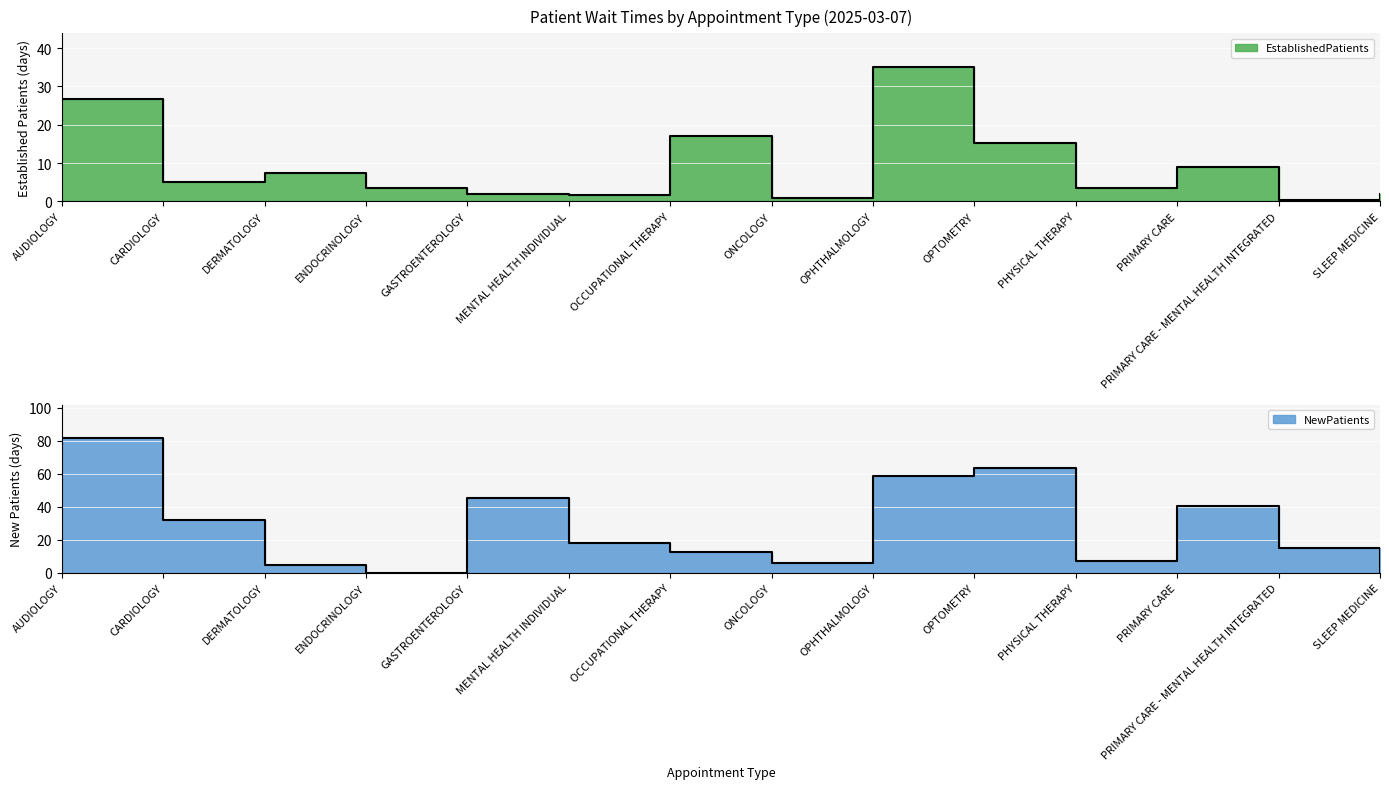

What is the difference between the highest and lowest values at SLEEP MEDICINE?

2.0